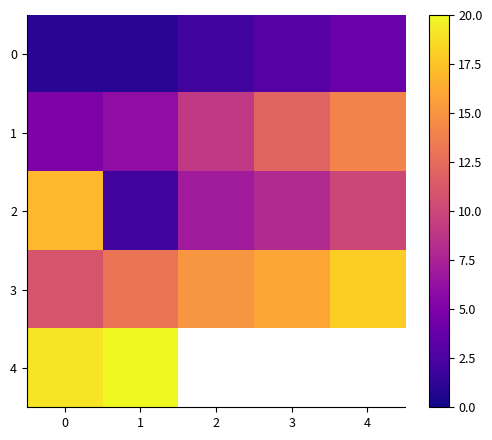

Which series changed the most between 0 and 1?

2